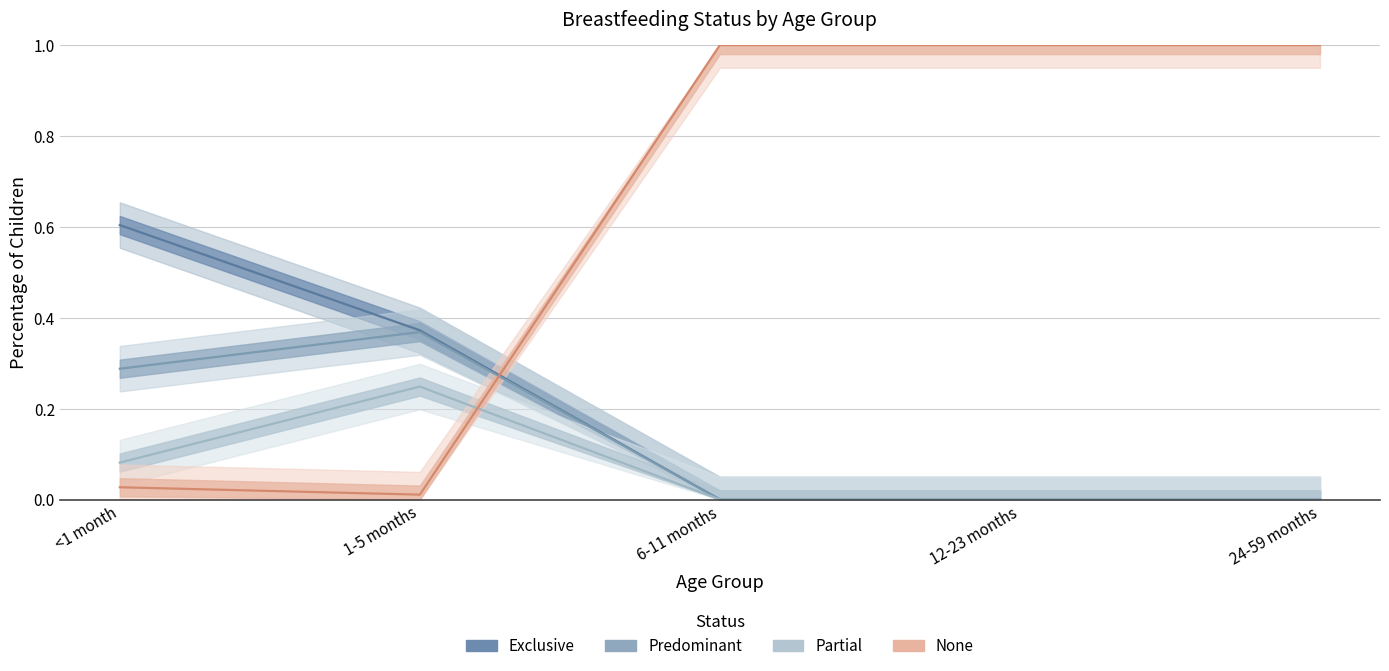

How many categories are shown in the chart?

5